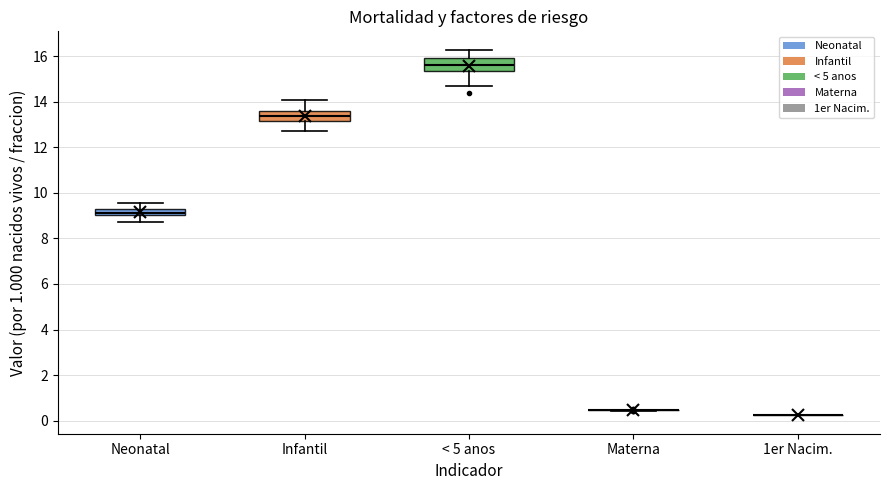

Where is the upper edge of the box for Infantil on the y-axis? The values are not printed on the chart, so give them approximately, as read against the axis.

13.6